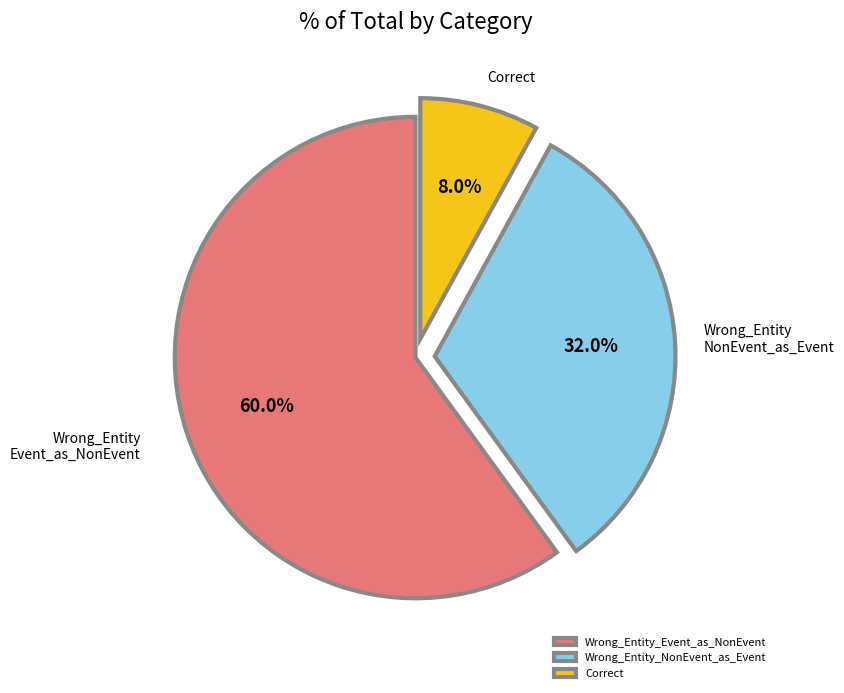

Which slice represents more than half of the pie?

Wrong_Entity_Event_as_NonEvent